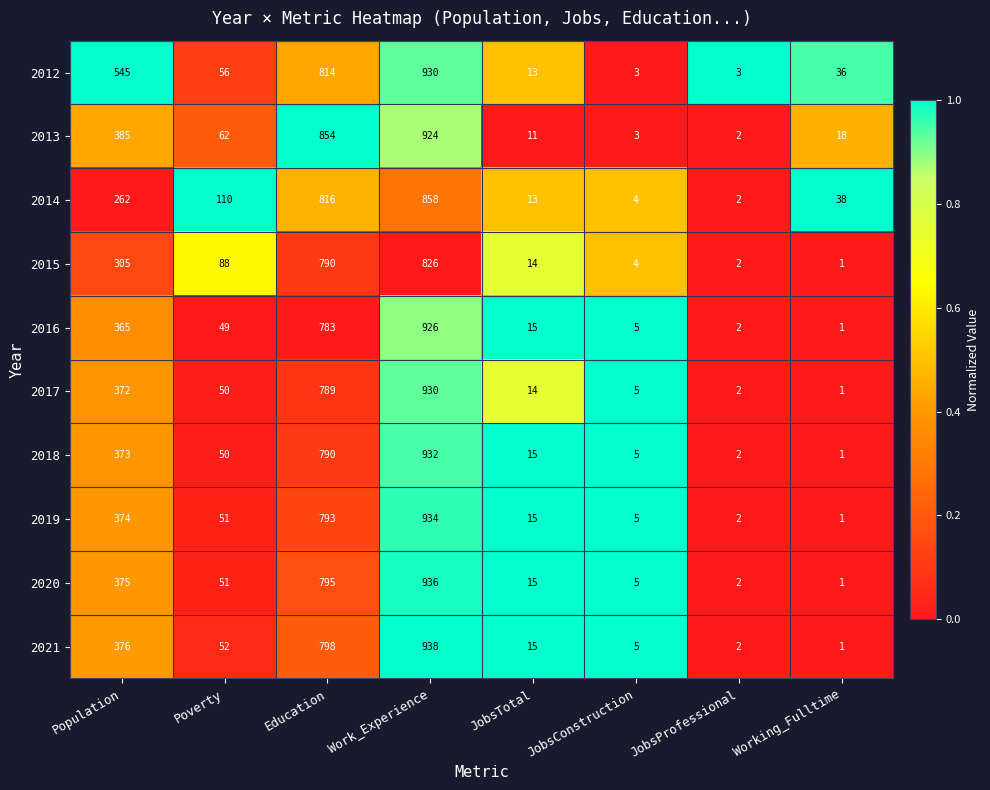

What is the average value of the 2017 series?

270